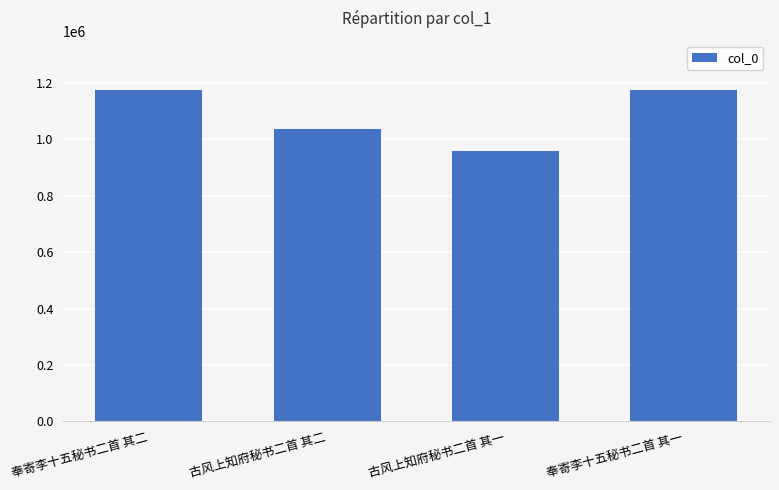

Does the chart contain any negative values?

No